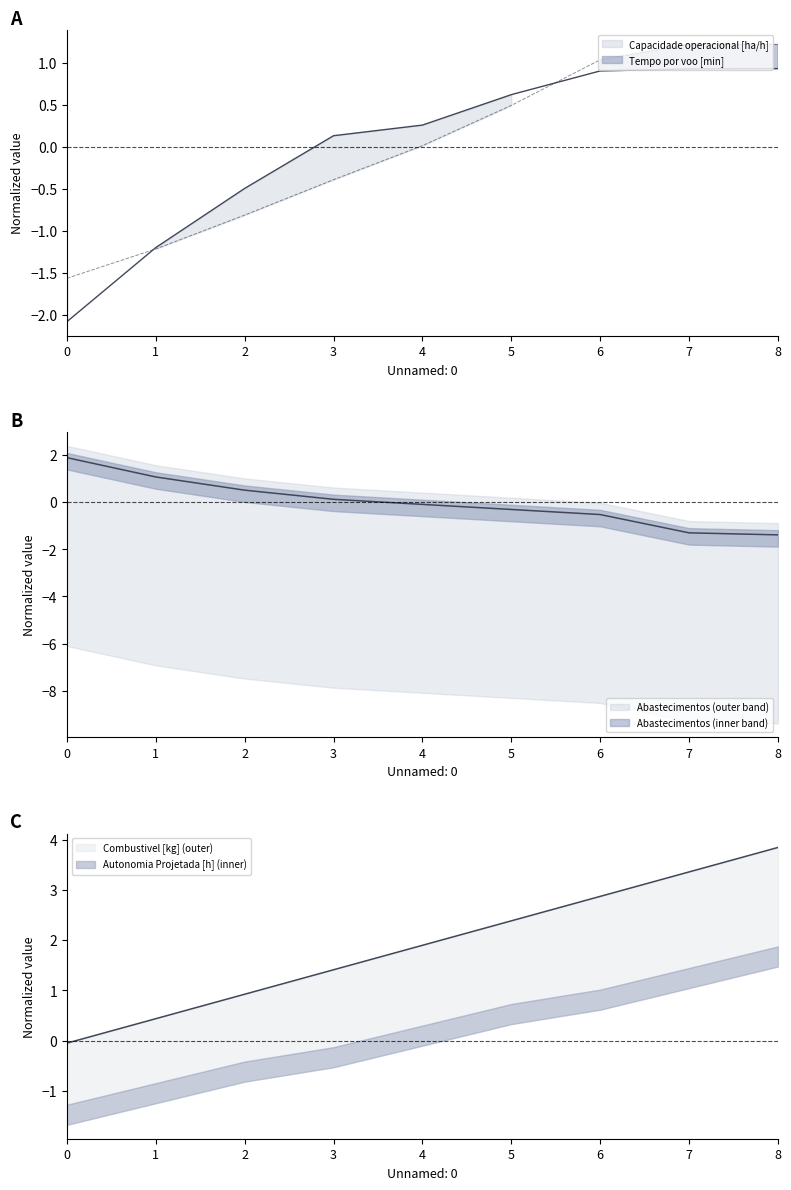

Reading right to left, transcribe all the data shown in this chart.

Capacidade operacional [ha/h]: 8=0.9	7=0.9	6=0.9	5=0.6	4=0.3	3=0.1	2=-0.5	1=-1.2	0=-2.1
Tempo por voo [min]: 8=1.2	7=1.2	6=1.0	5=0.5	4=0.0	3=-0.4	2=-0.8	1=-1.2	0=-1.6
Autonomia Projetada [h]: 8=3.8	7=3.4	6=2.9	5=2.4	4=1.9	3=1.4	2=0.9	1=0.4	0=-0.0
Abastecimentos: 8=-1.4	7=-1.3	6=-0.5	5=-0.3	4=-0.1	3=0.1	2=0.5	1=1.1	0=1.9